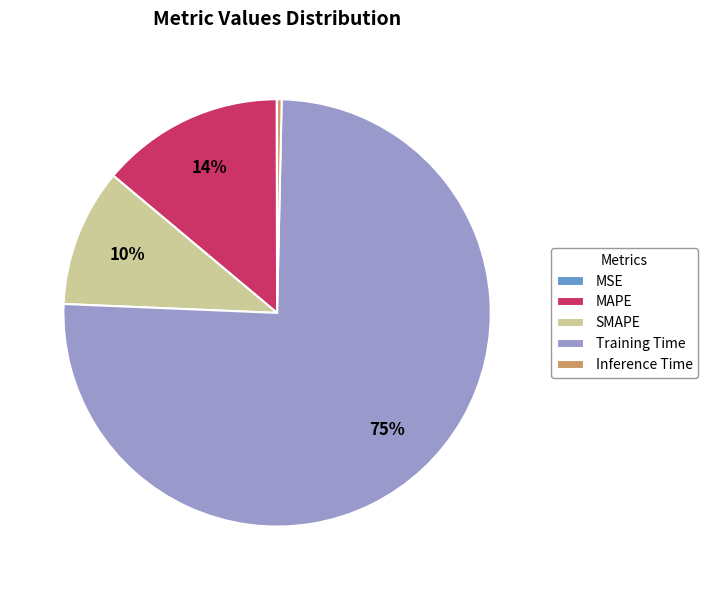

To the nearest percent, what percentage of the pie is SMAPE?

10%